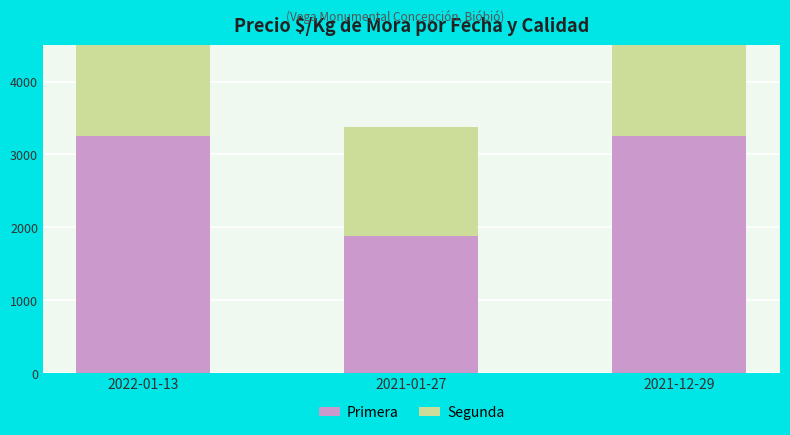

Rank the series by their average value, from lowest to highest.

Segunda, Primera